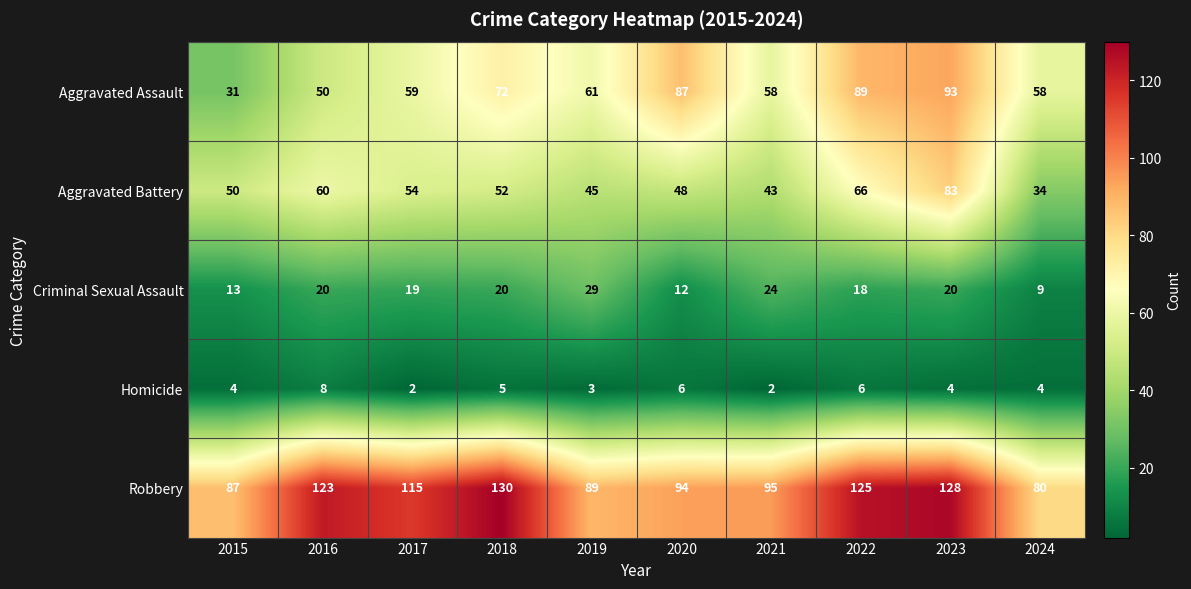

How many series are shown in this chart?

5